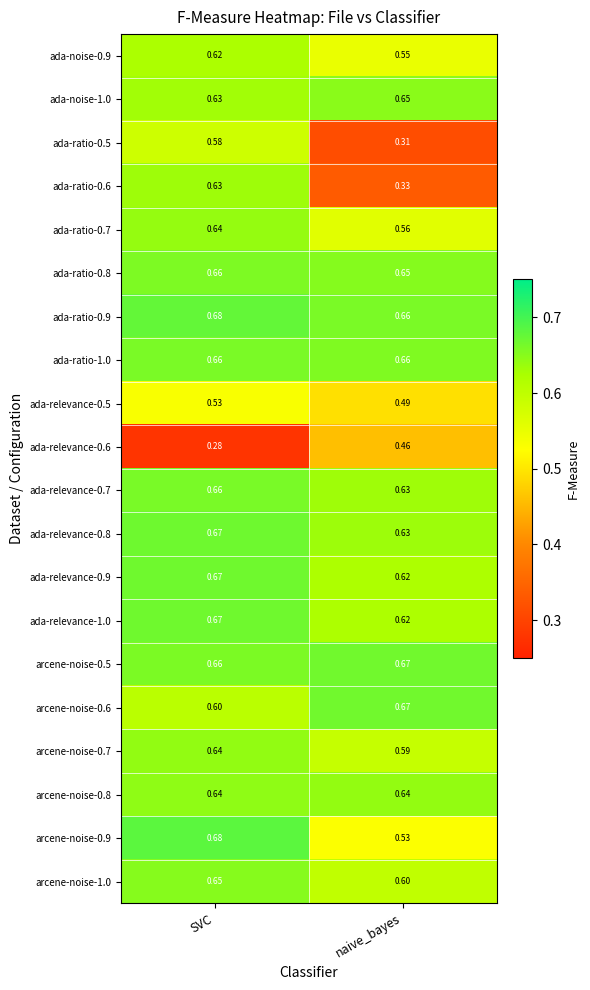

List the labels in order of ada-relevance-0.9 value, largest first.

SVC, naive_bayes